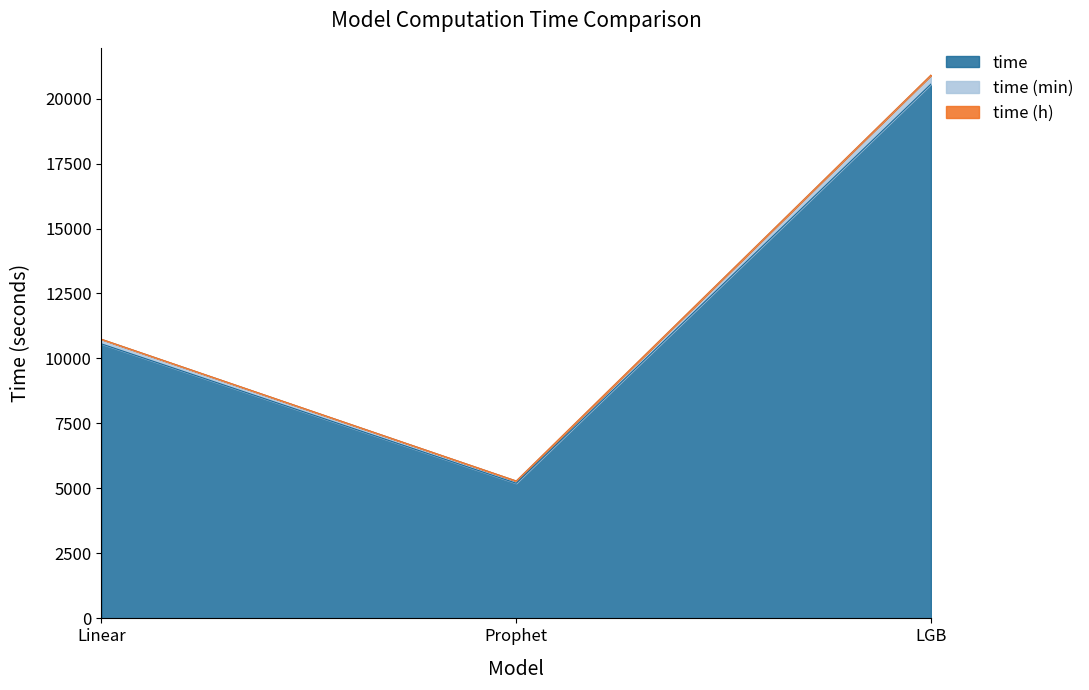

Which category has the lowest value in the time series?

Prophet